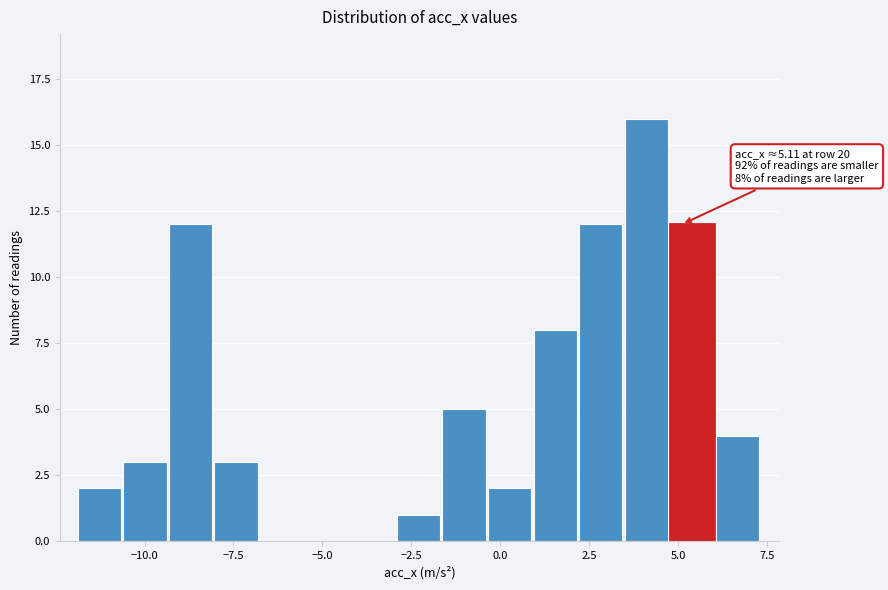

Around what value on the x-axis is the tallest bar? Give the approximate position of its centre, as read against the axis.

4.0